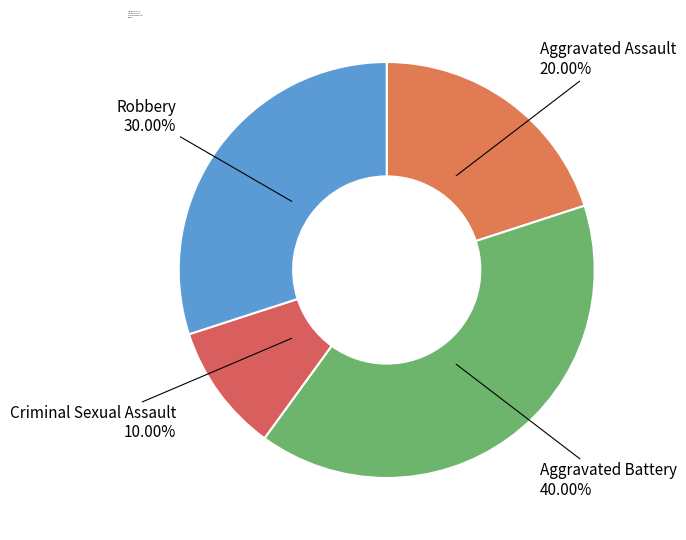

What percentage do Robbery and Criminal Sexual Assault together represent?

40.0%